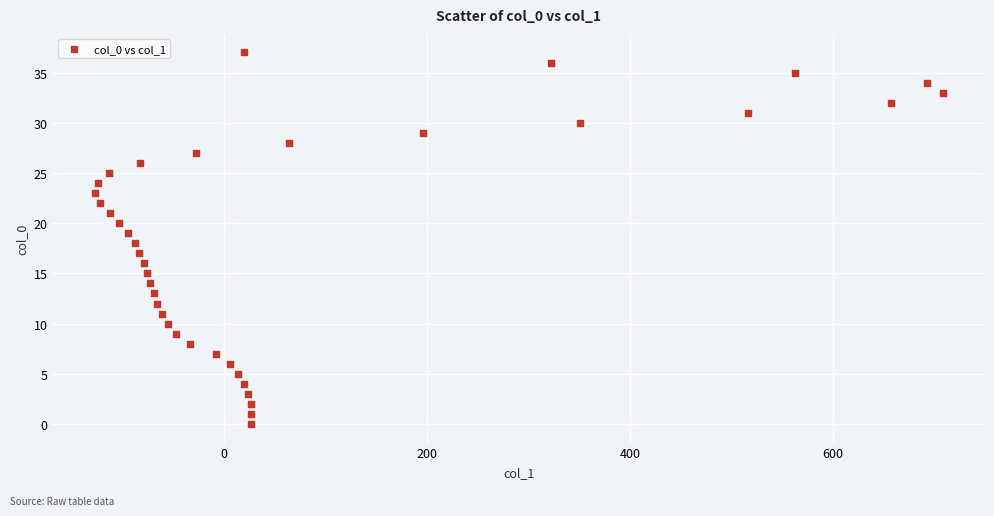

What is the range of X values (max minus min)?

835